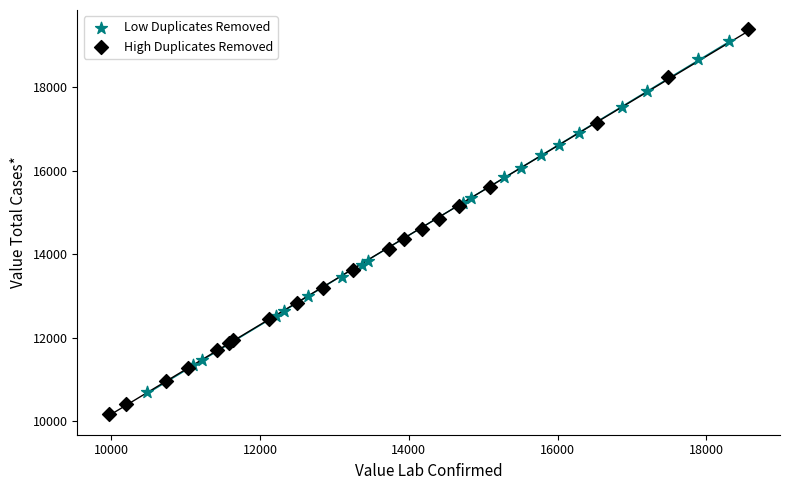

Which series contains the lowest Y value?

High Duplicates Removed